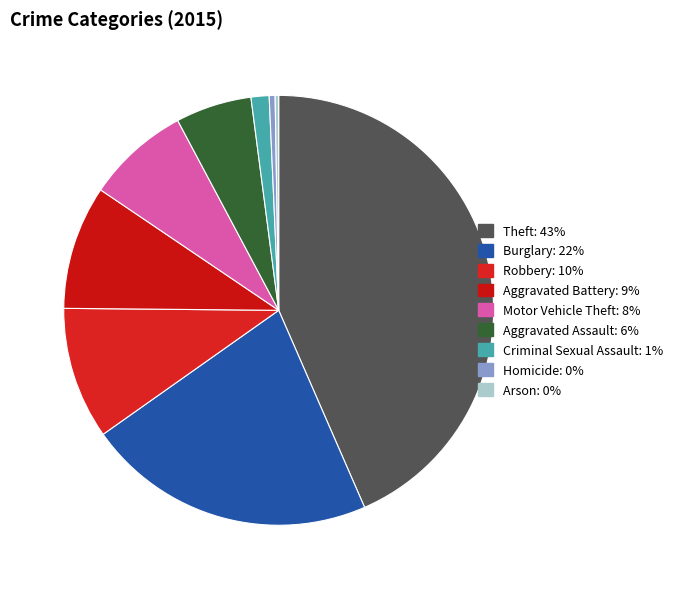

Count the number of slices in the pie.

9